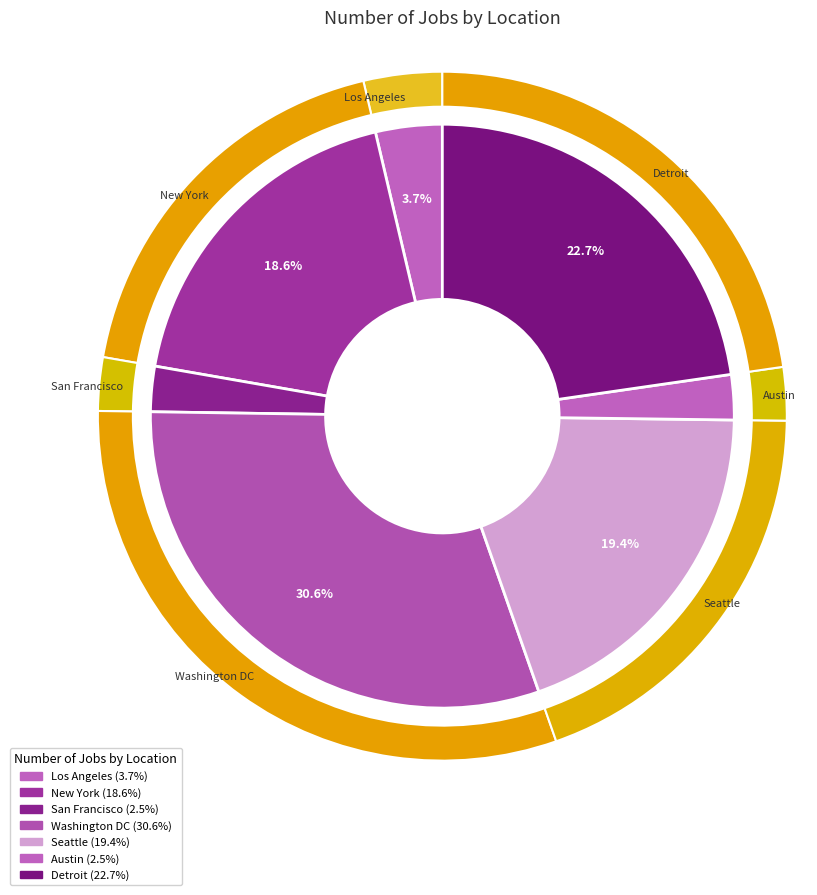

To the nearest percent, what is the difference between the largest and smallest slice percentages?

28%